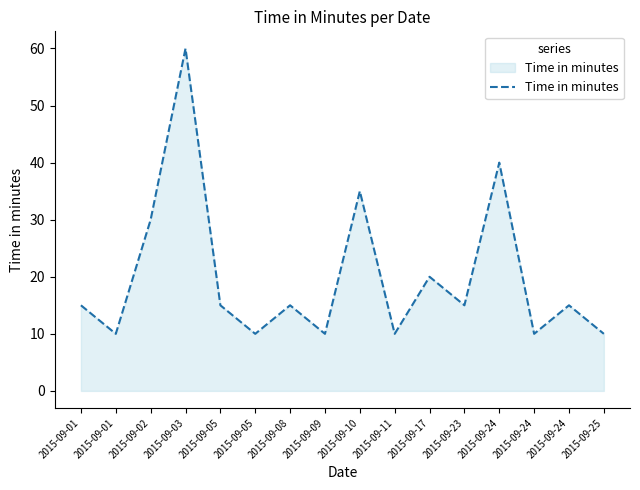

What is the sum of all values?

320